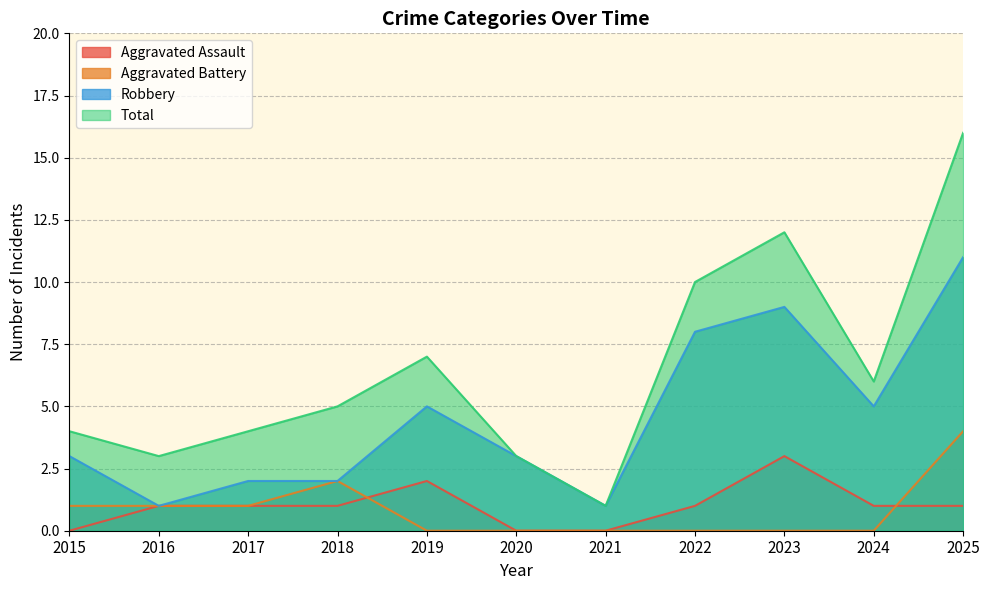

Read the Aggravated Battery value at 2015.

1